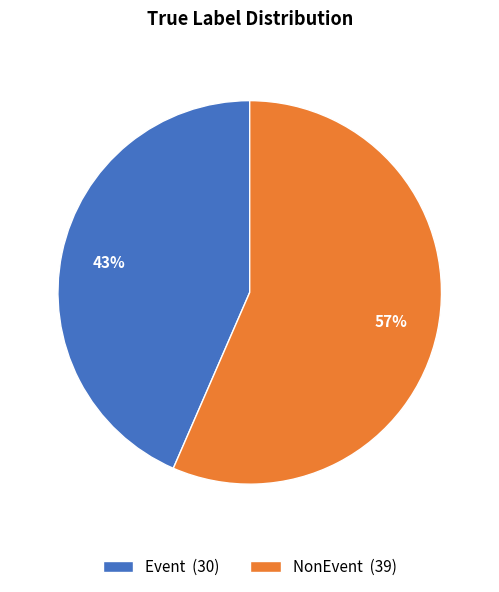

To the nearest percent, what is the combined percentage of NonEvent and Event?

100%